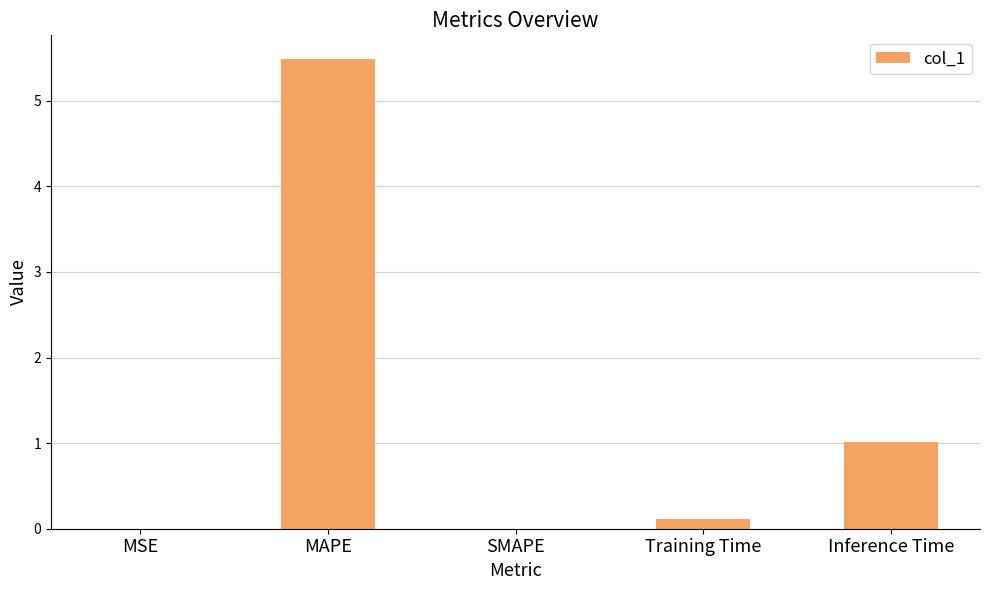

Where is the data nearest to the value 2?

Inference Time